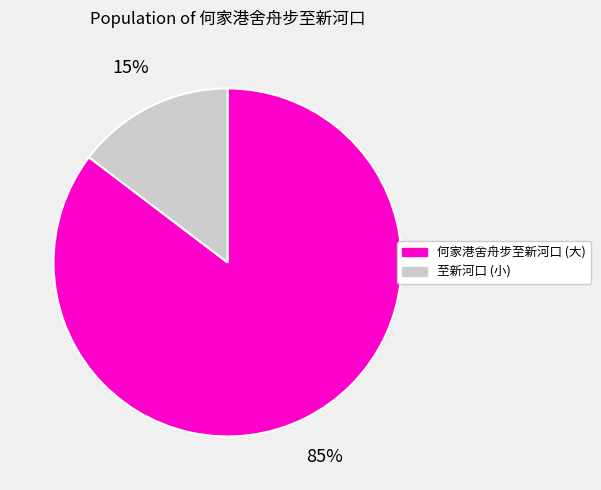

Which has a higher value, 何家港舍舟步至新河口 (大) or 至新河口 (小)?

何家港舍舟步至新河口 (大)